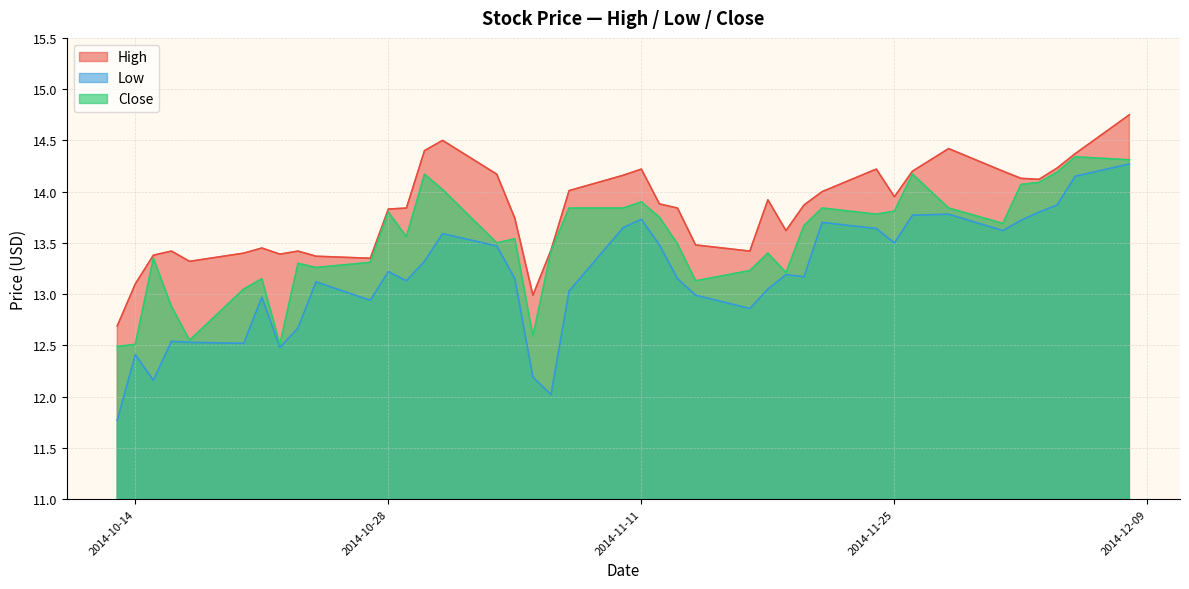

Rank the series by their average value, from highest to lowest.

High, Close, Low